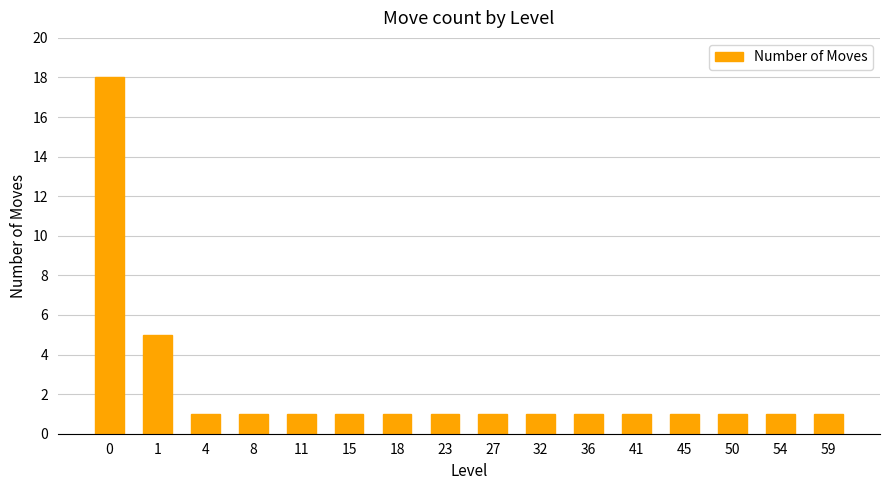

Are the bars horizontal?

No